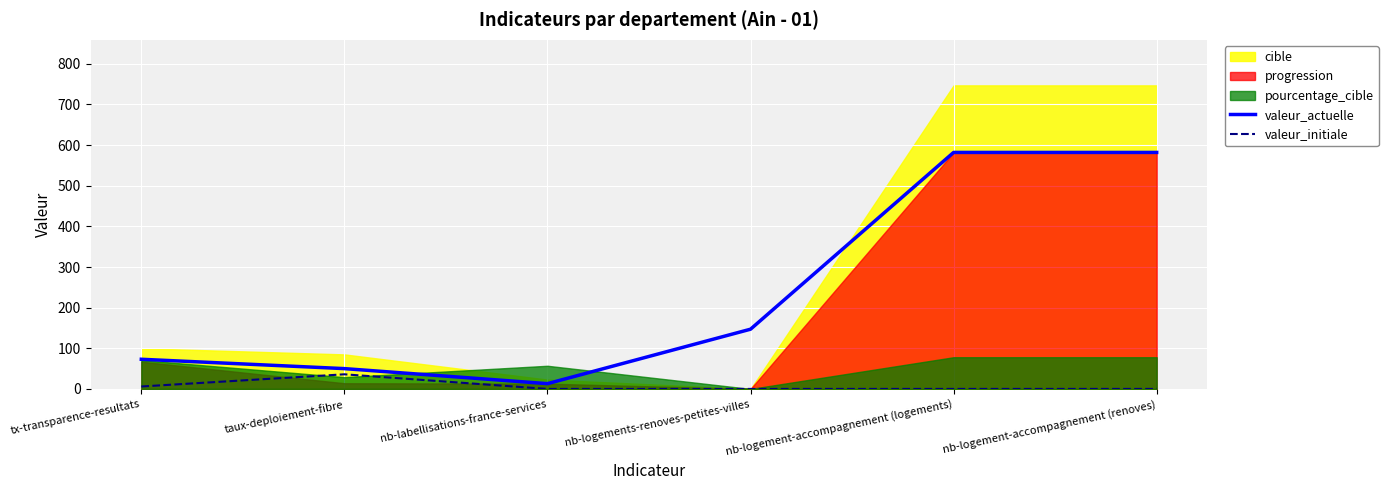

Is it true that valeur_actuelle equals 73 at tx-transparence-resultats?

True